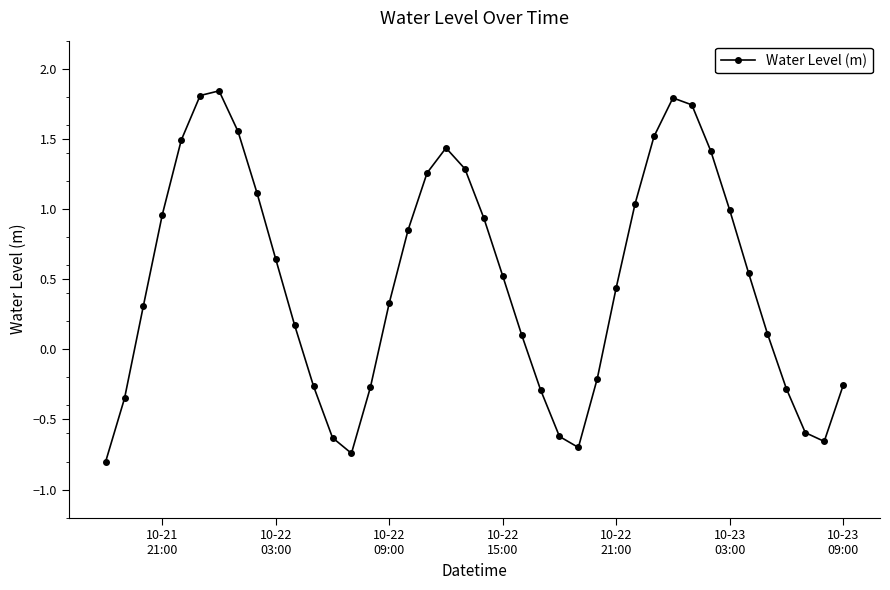

What is the value of the 30th point from the left?

1.5